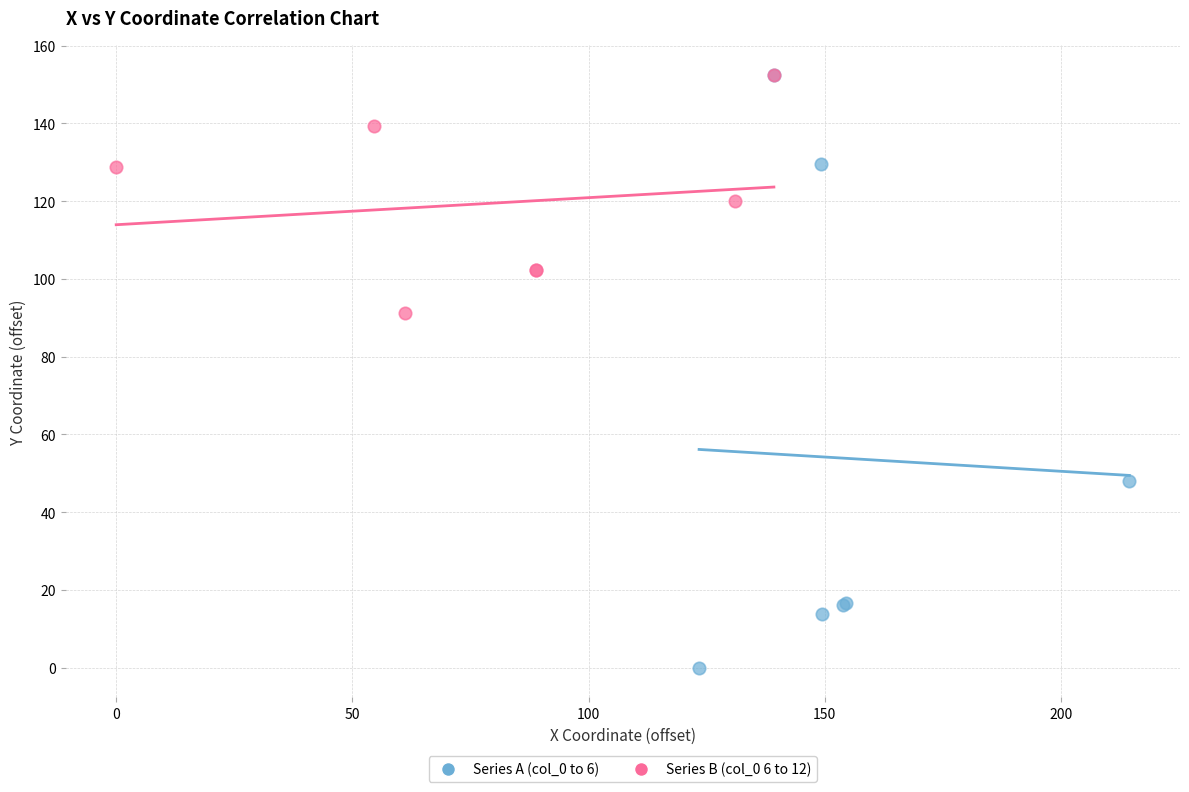

Which series has the largest Y range (max minus min)?

Series A (col_0 to 6)